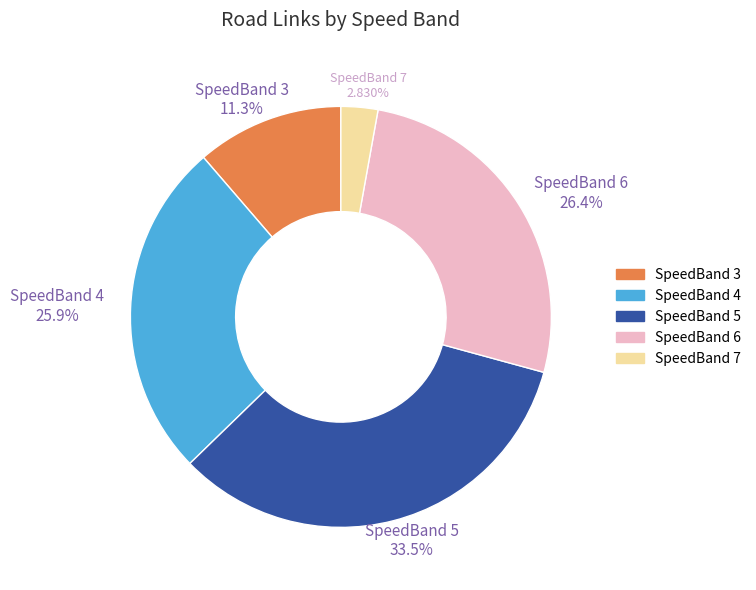

Combined, do SpeedBand 7 and SpeedBand 5 account for over 50%?

No